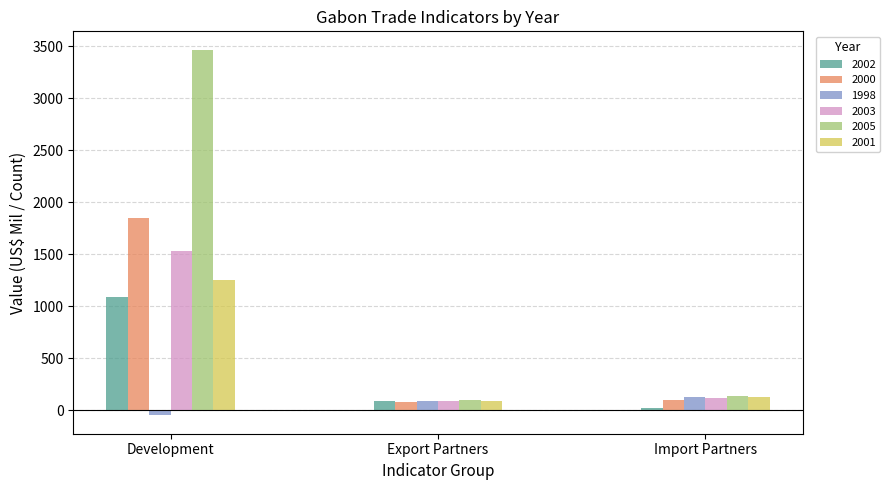

What is the value of the 2005 bar at the 2nd from the left?

98.0